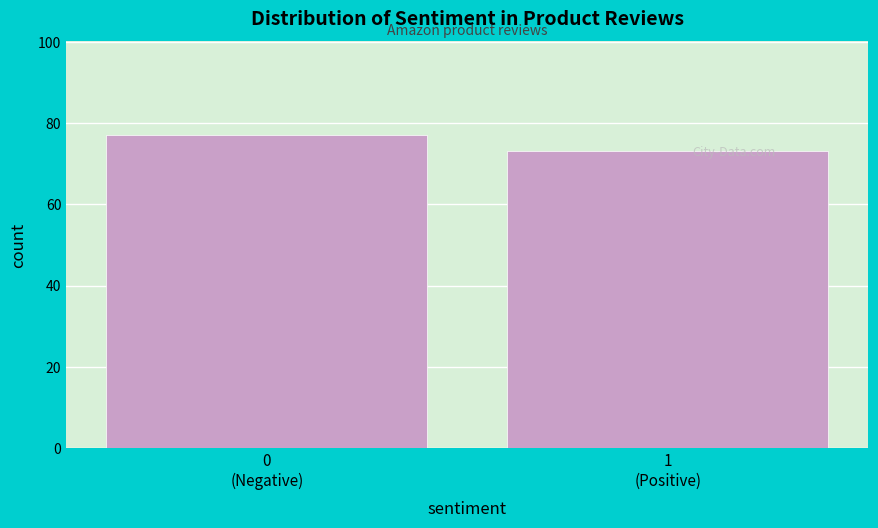

Reading left to right, extract all data points from this chart.

77	73